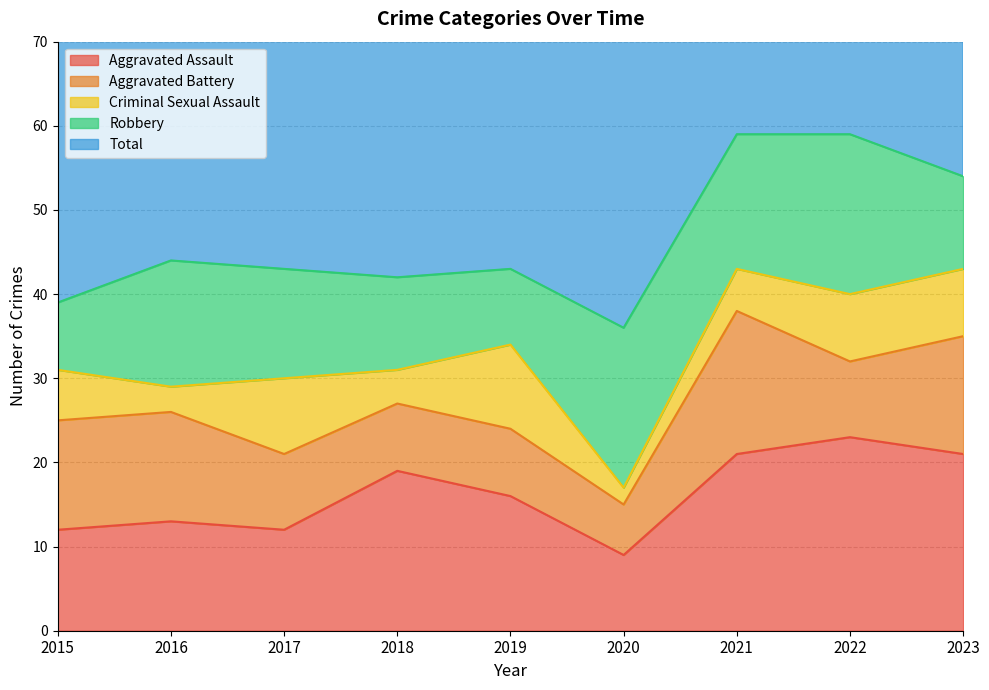

How many values in the Aggravated Assault series are below 16?

4